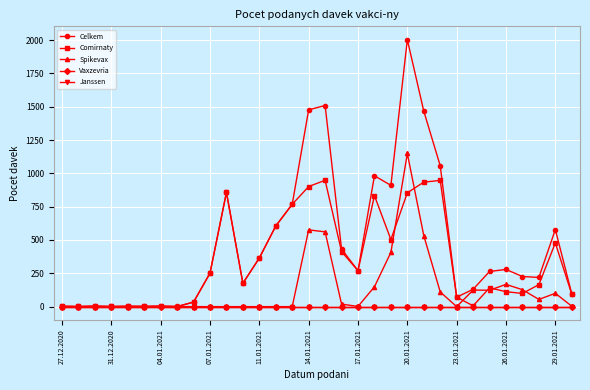

Which series has the largest total across all categories?

Celkem